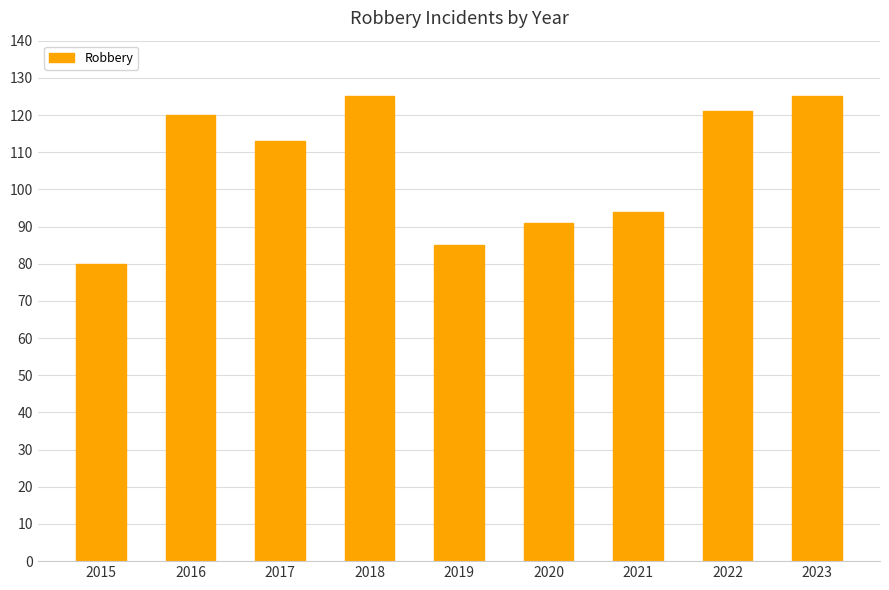

Reading right to left, extract all data points from this chart.

2023=125	2022=121	2021=94	2020=91	2019=85	2018=125	2017=113	2016=120	2015=80